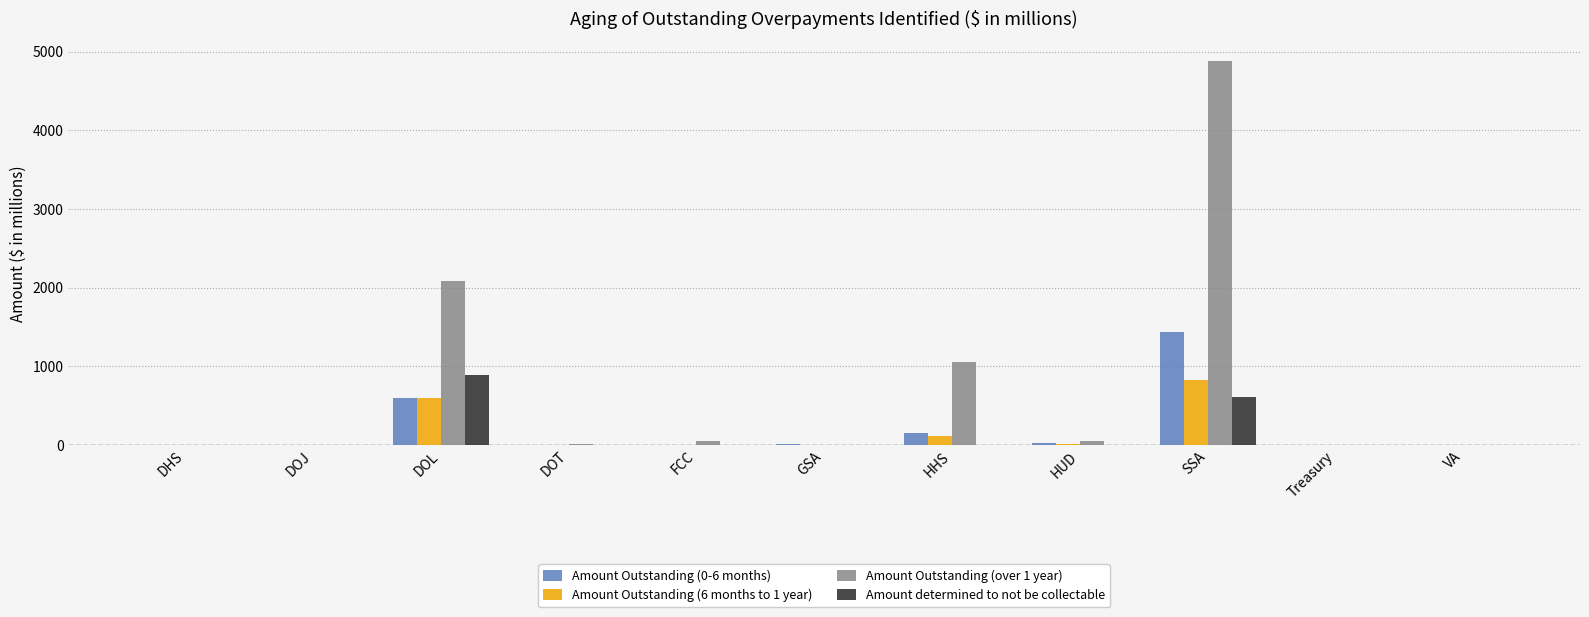

True or false: Amount determined to not be collectable has a value of 301.2 at DHS.

False